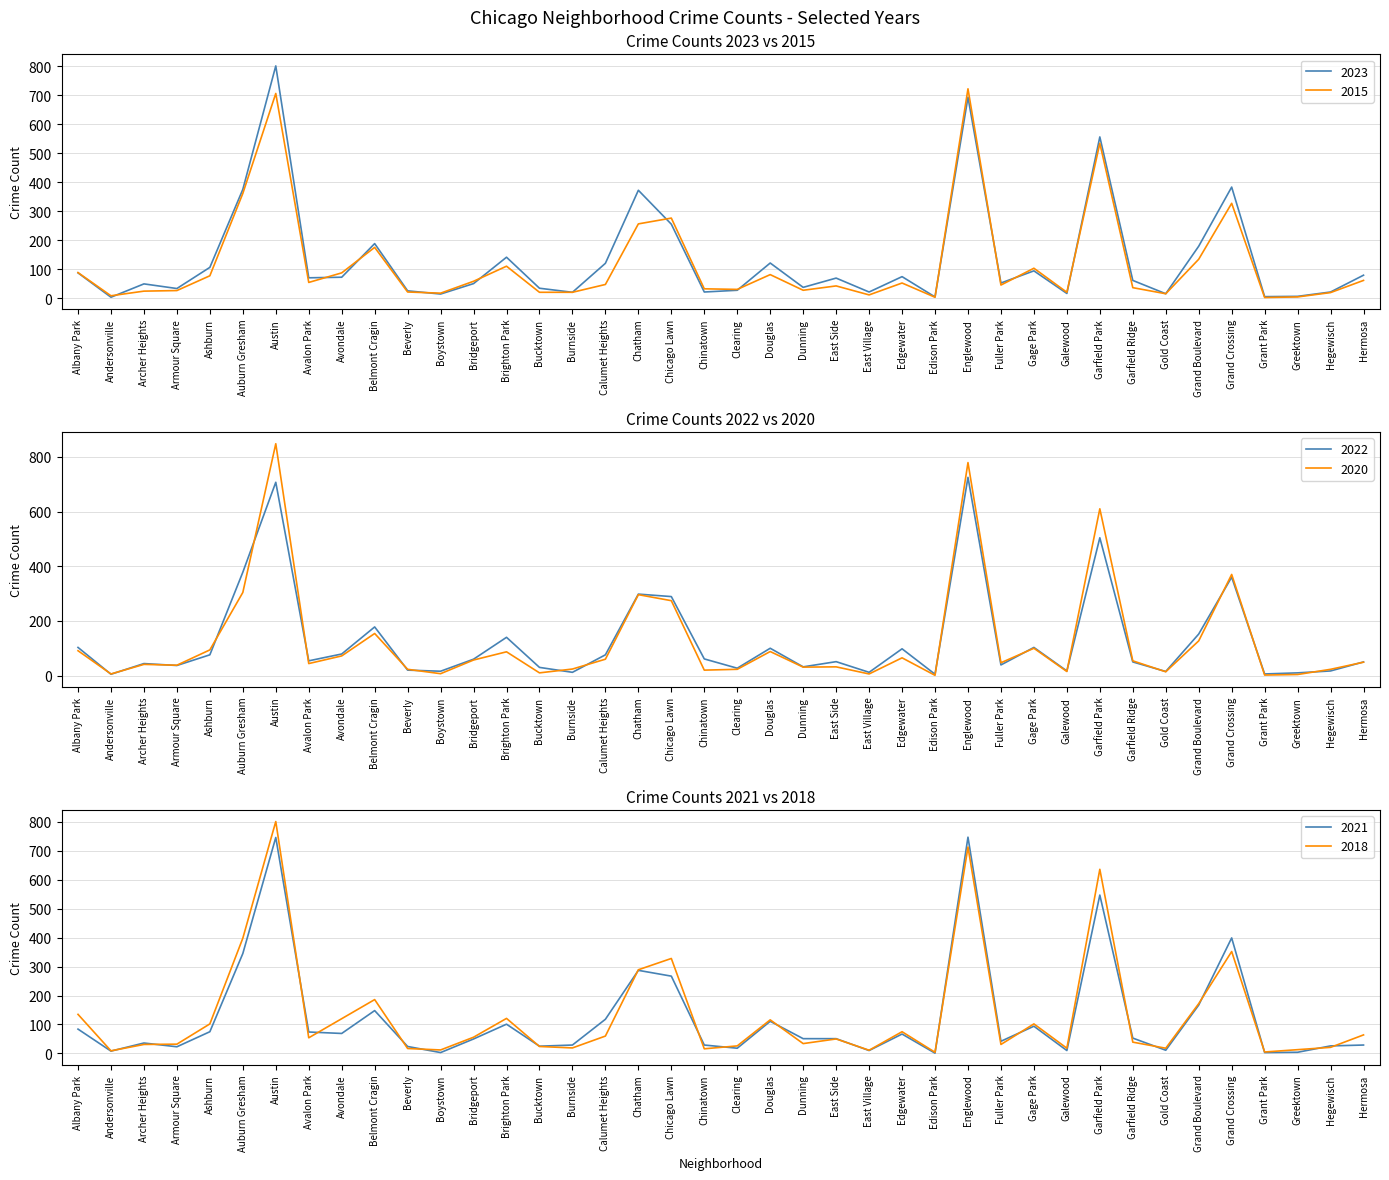

What is the maximum value shown in the chart?

848